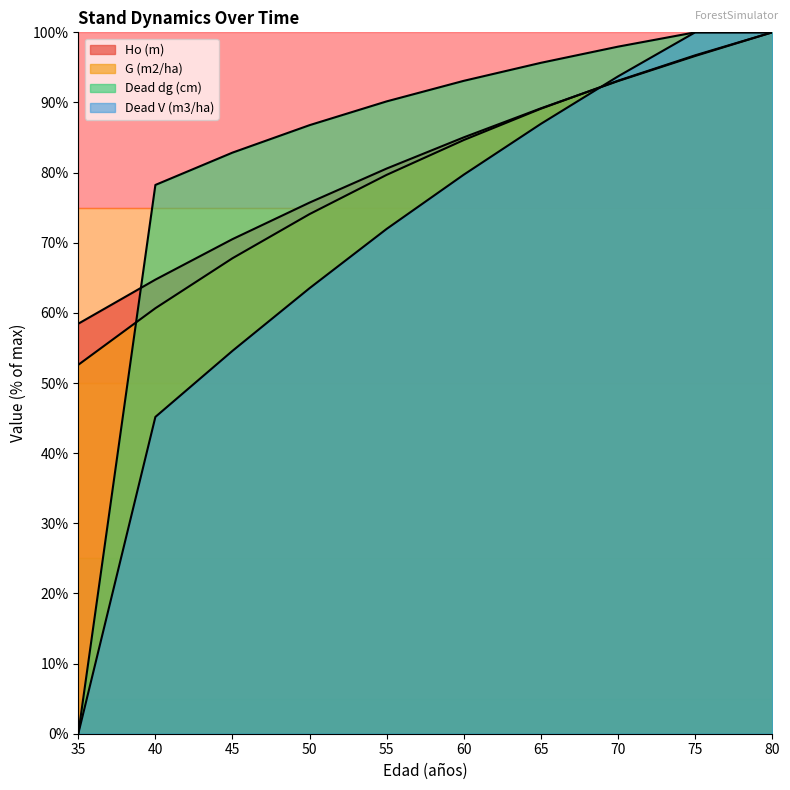

Reading left to right, extract all data points from this chart.

Ho (m): 58.5	64.7	70.5	75.7	80.6	85.0	89.2	93.1	96.6	100.0
G (m2/ha): 52.6	60.7	67.8	74.1	79.7	84.6	89.1	93.1	96.7	100.0
Dead dg (cm): 0.0	78.2	82.9	86.8	90.2	93.1	95.7	98.0	100.0	100.0
Dead V (m3/ha): 0.0	45.2	54.6	63.5	72.0	79.7	87.0	93.7	100.0	100.0